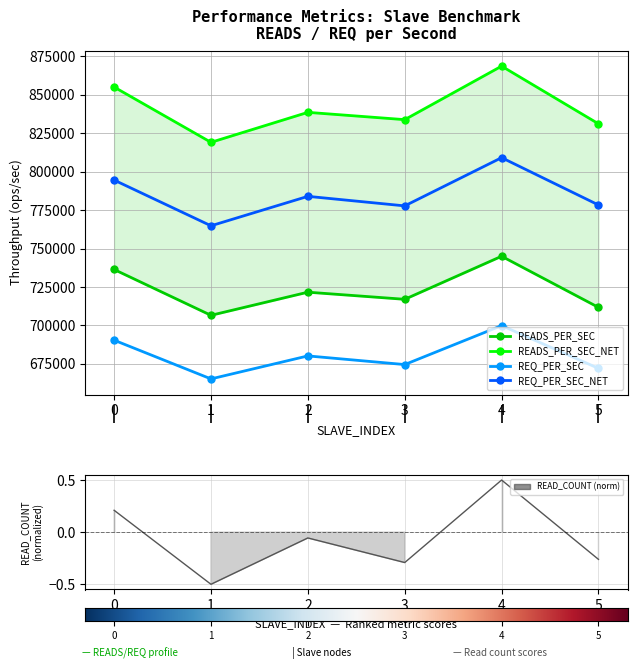

What are all the series names shown in the legend?

READS_PER_SEC, READS_PER_SEC_NET, REQ_PER_SEC, REQ_PER_SEC_NET, READ_COUNT